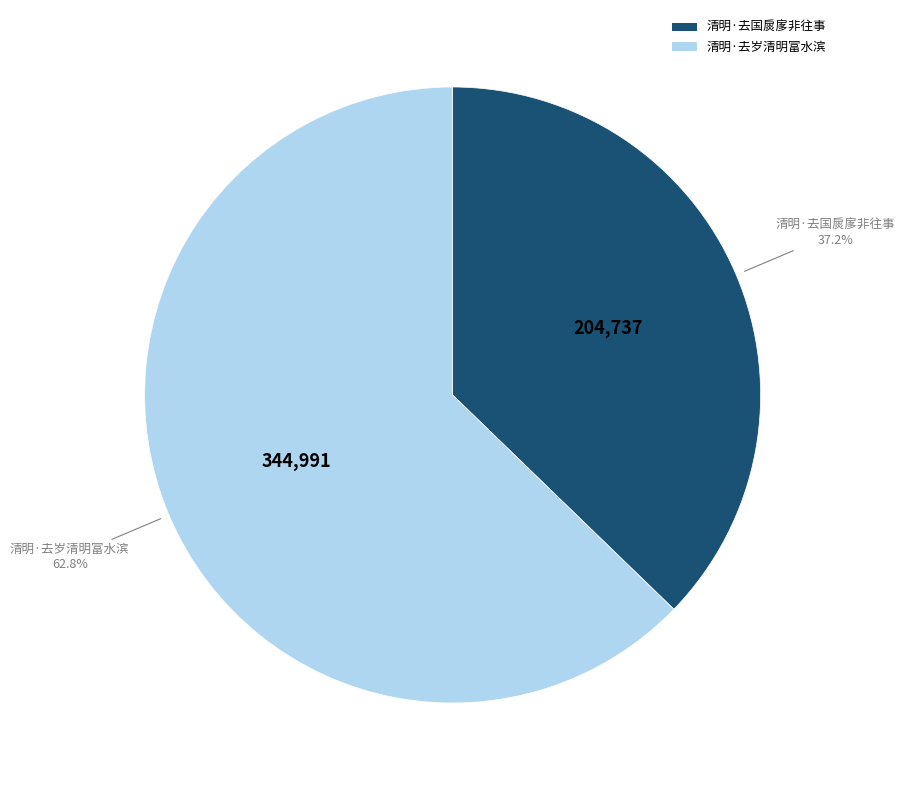

What percentage is the 清明·去岁清明富水滨 slice, to the nearest percent?

63%